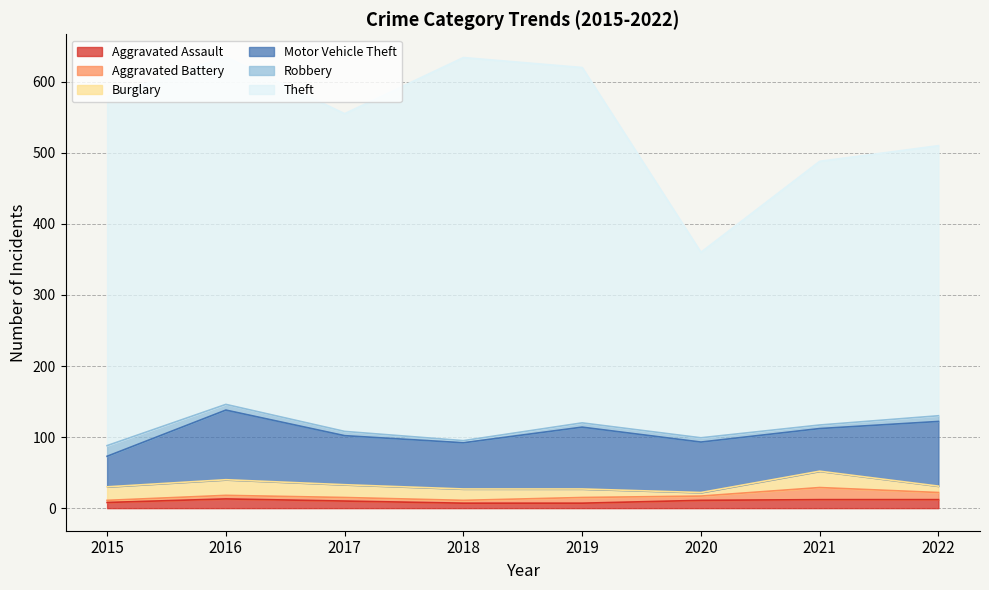

How many values in the Robbery series exceed 6?

3